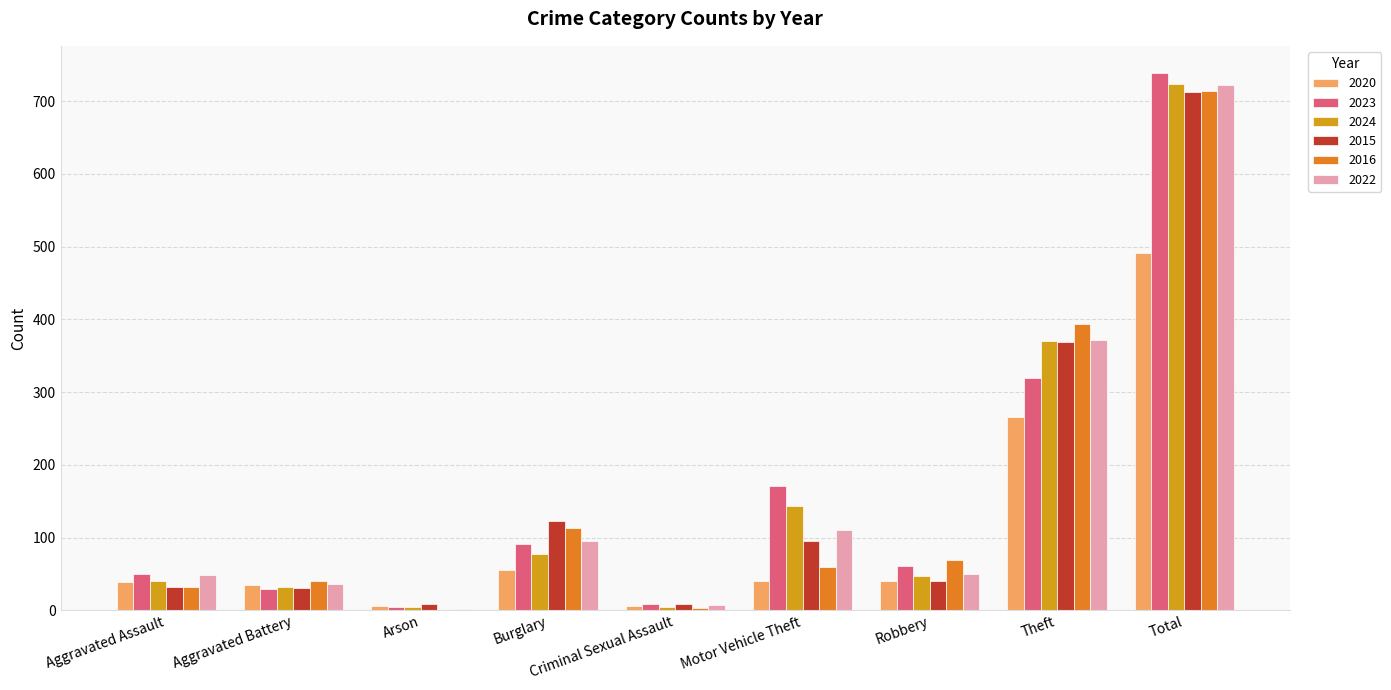

What is the average value of the 2023 series?

164